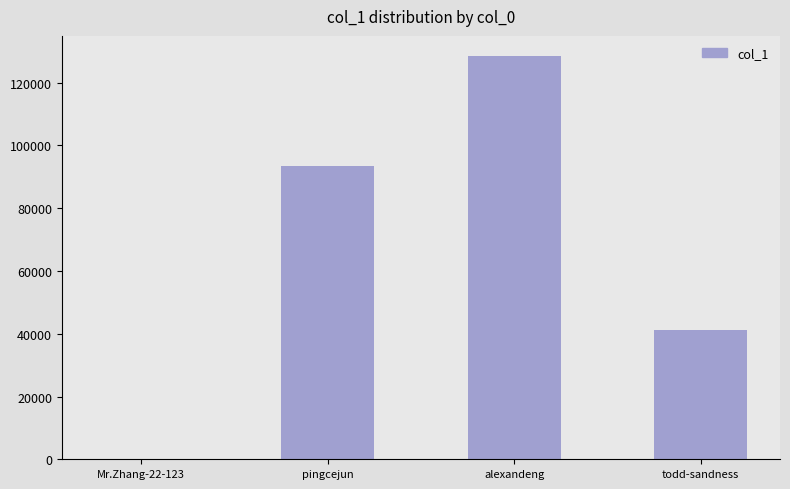

What is the difference between the values at todd-sandness and pingcejun?

52398